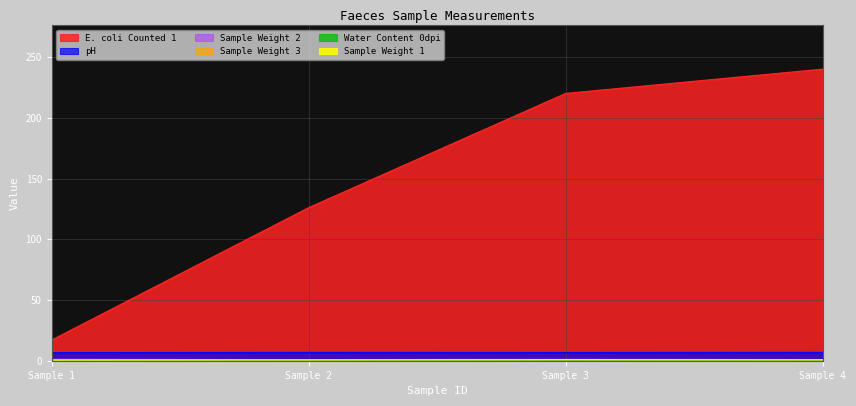

At which category is the sum across all series the highest?

Sample 4